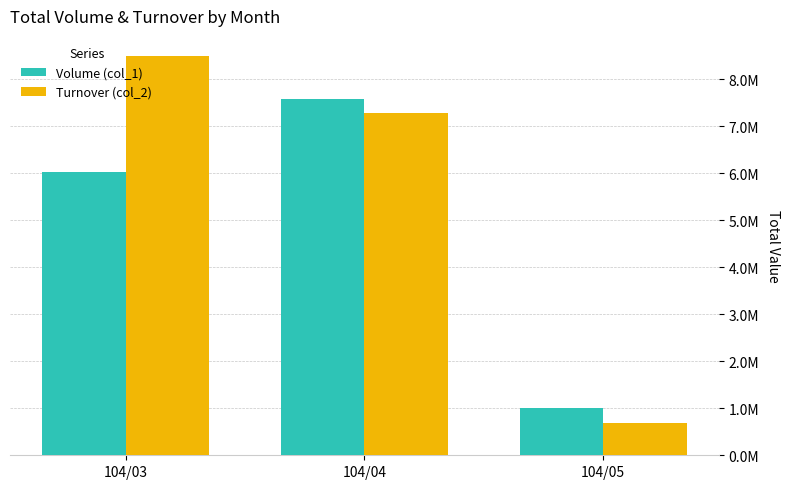

Are the bars horizontal?

No